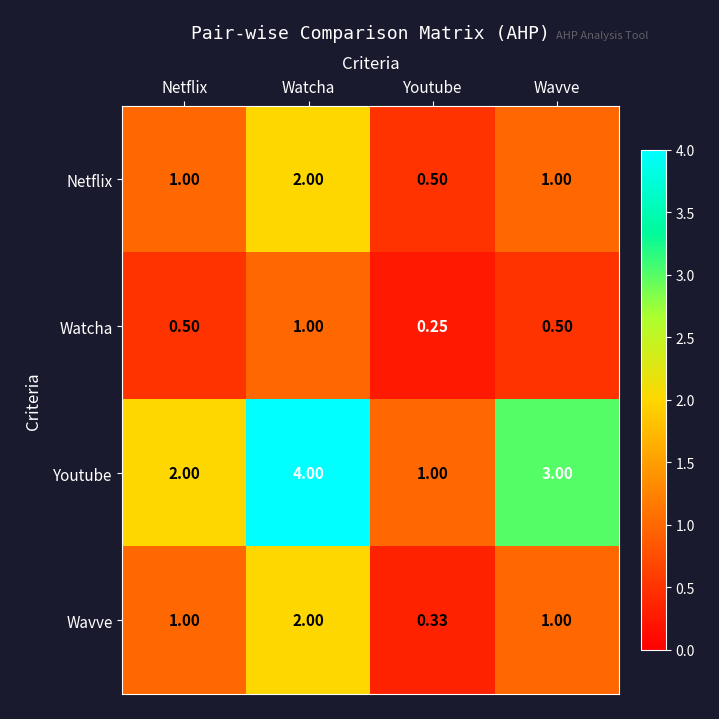

Which label corresponds to the largest value in the chart?

Watcha